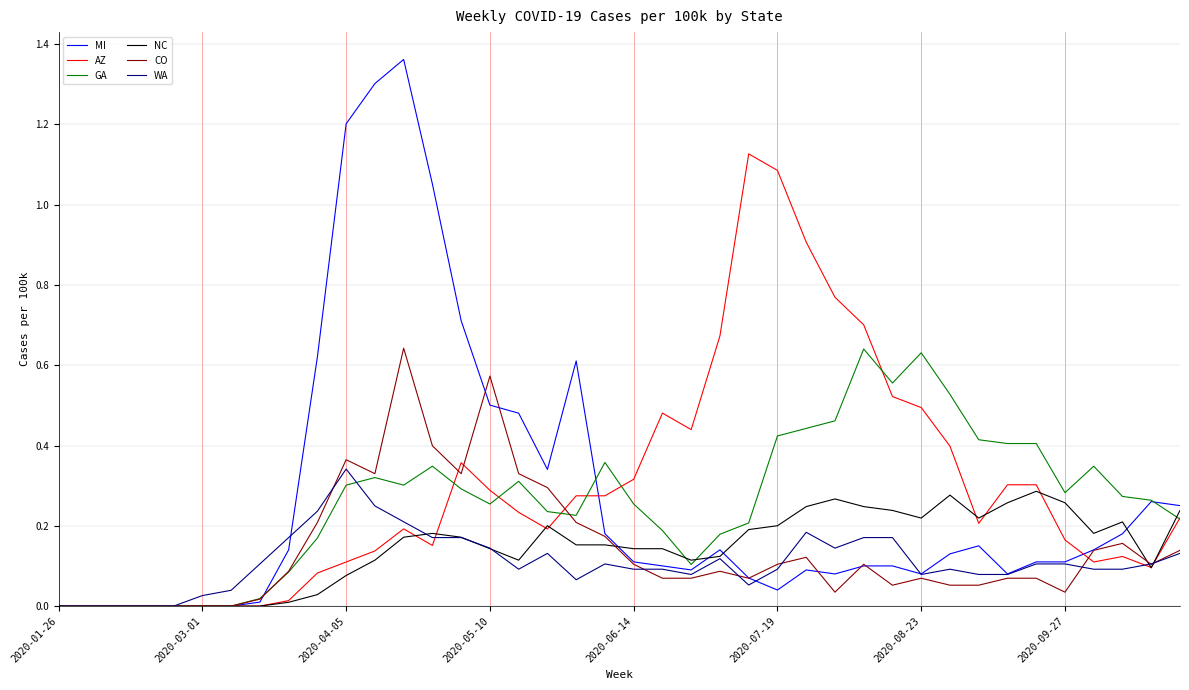

Which series has the widest spread of values?

MI